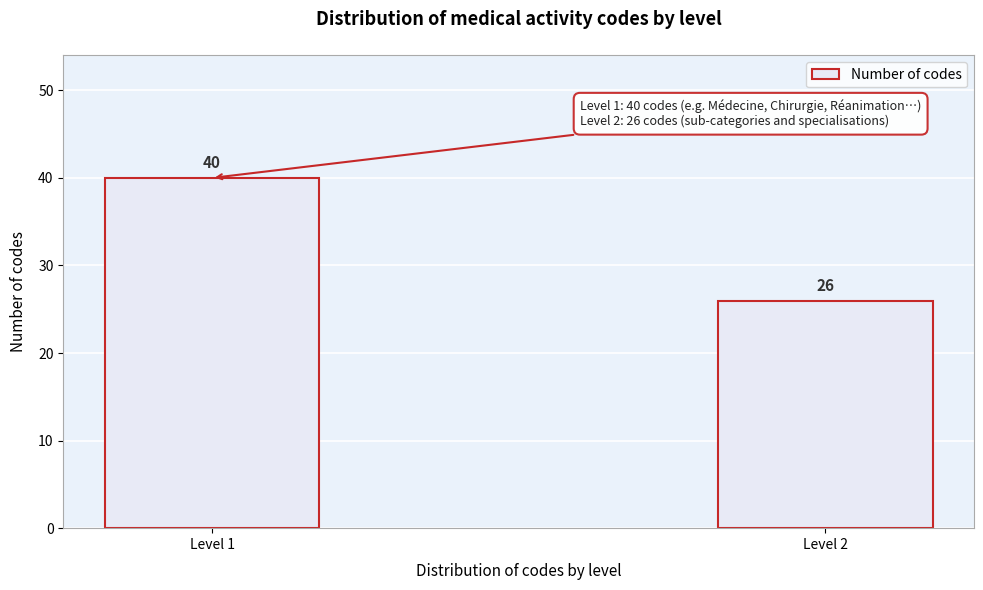

Reading right to left, list all the values displayed in this chart.

Level 2=26	Level 1=40